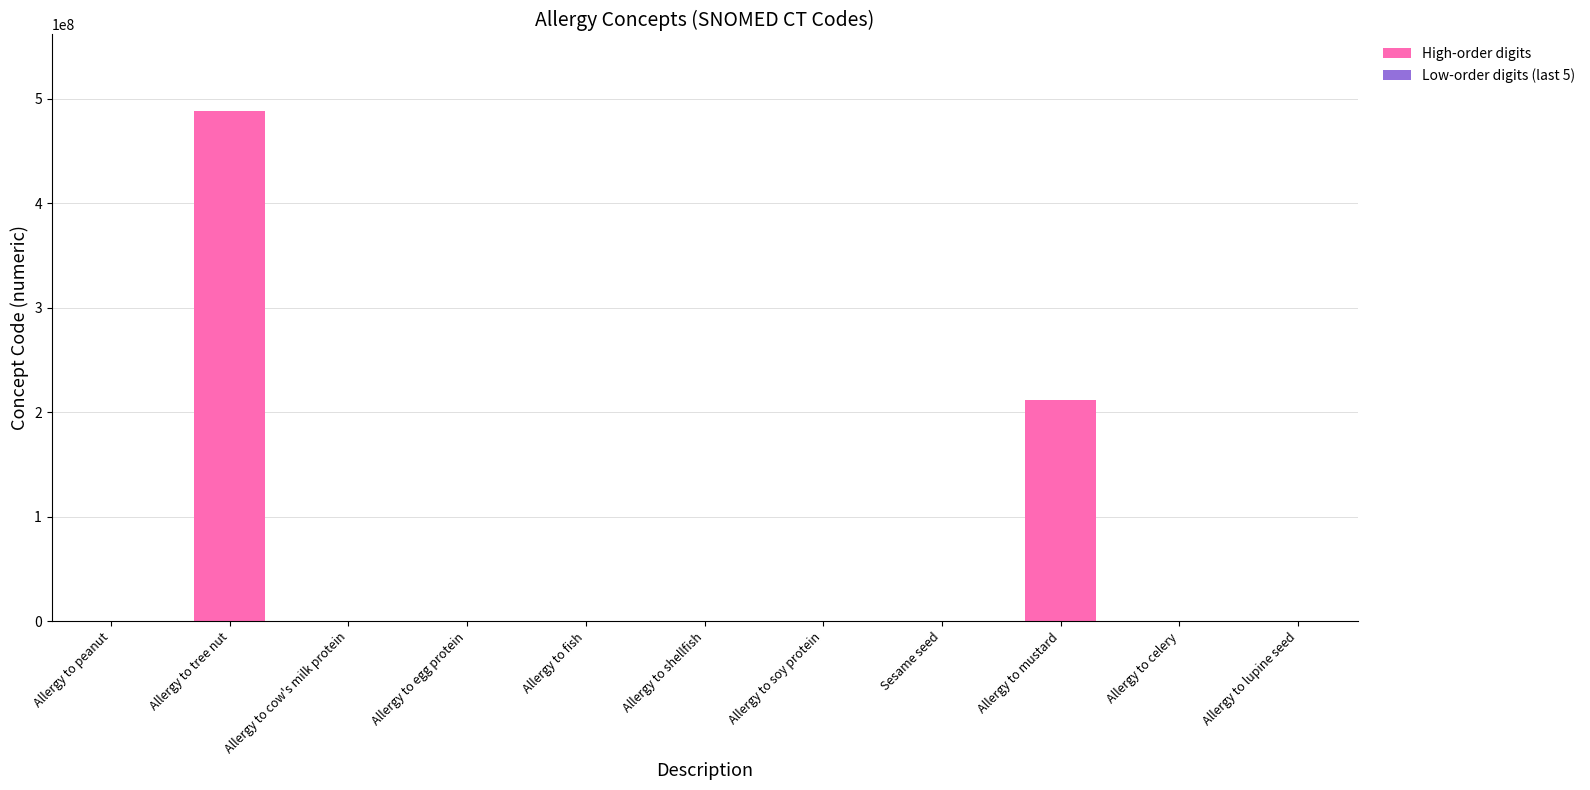

At which category is the sum across all series the highest?

Allergy to tree nut